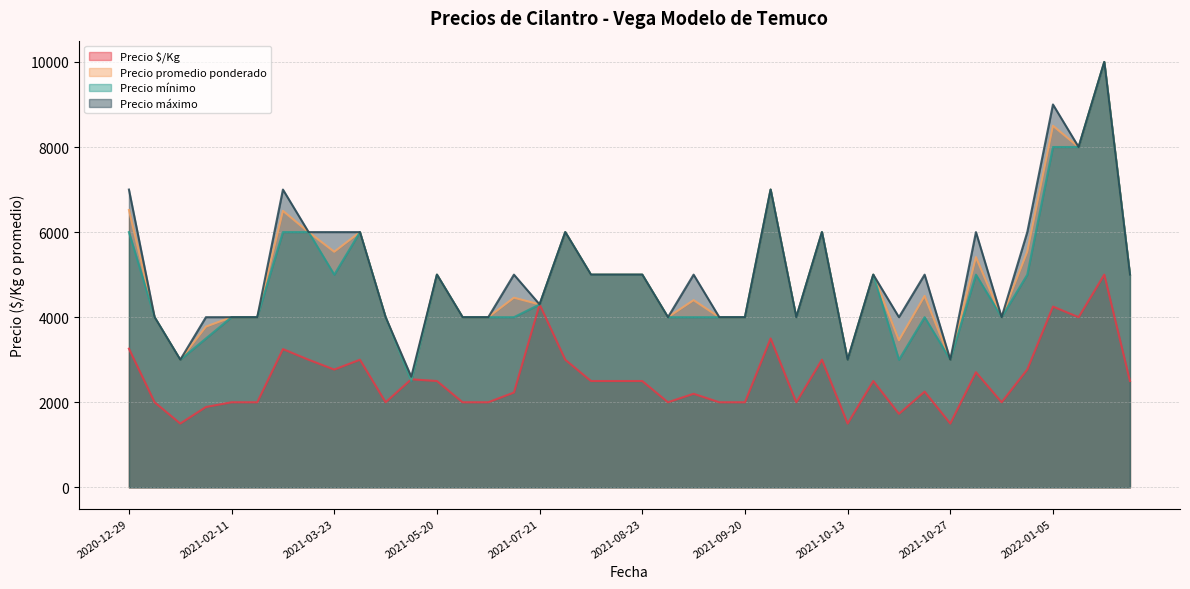

How many series are shown in this chart?

4